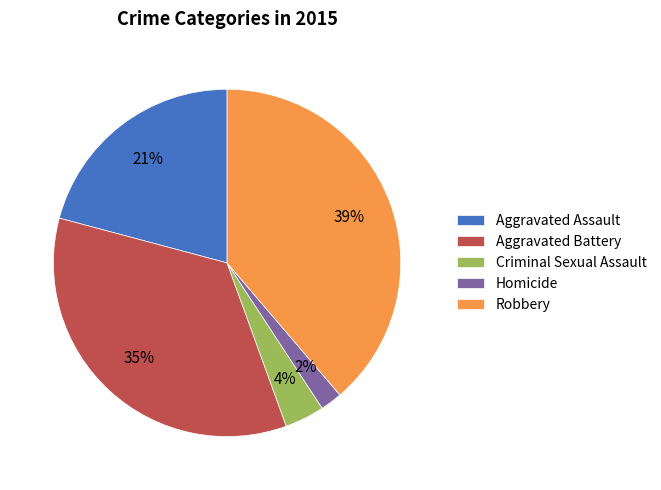

To the nearest percent, what is the average slice percentage?

20%